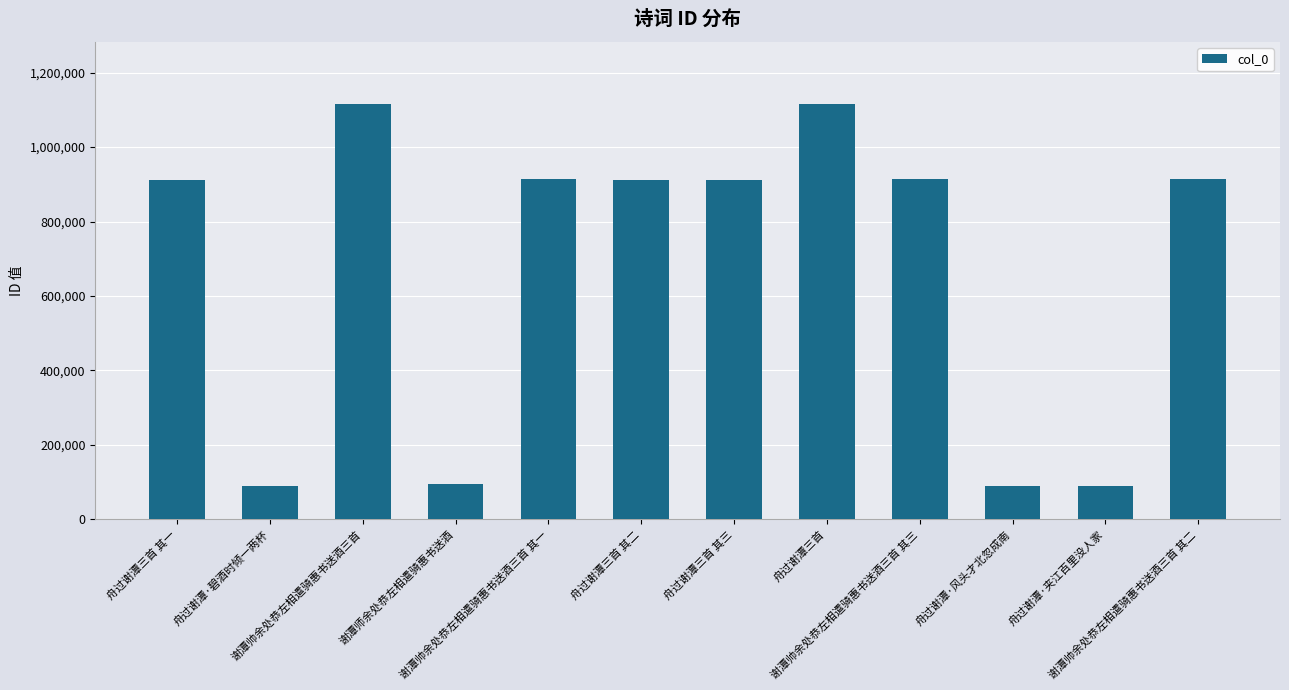

What is the smallest value displayed?

90538